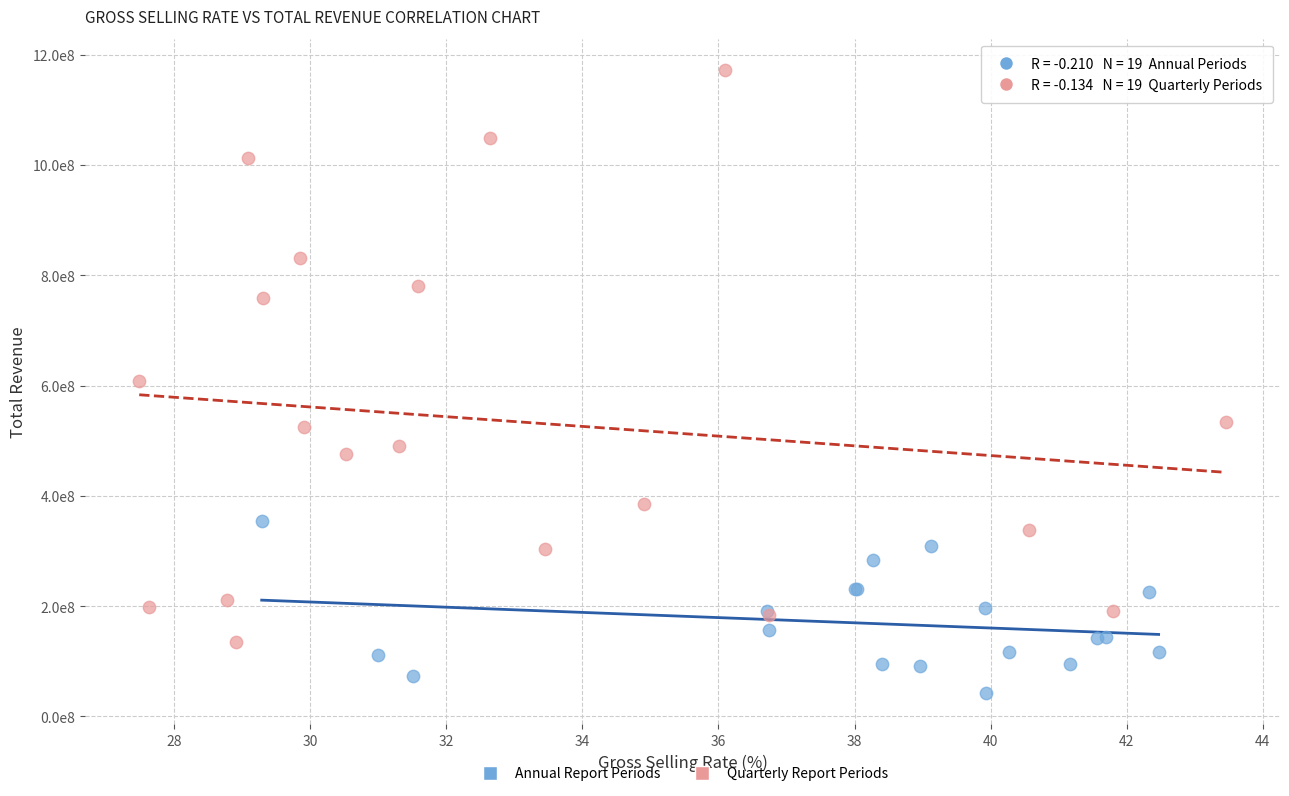

Which series has the largest Y range (max minus min)?

Quarterly Report Periods